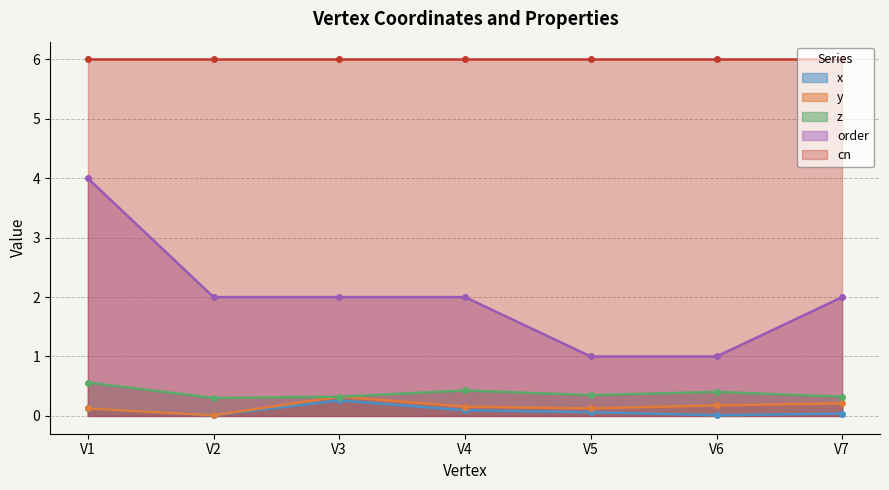

The order series shows 2.0 at V4. True or false?

True